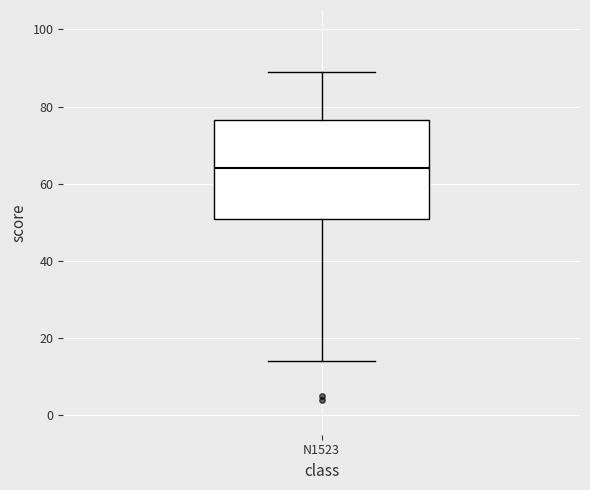

Read this box plot against the y-axis: the position of the median line, the range covered by the box, and the ends of both whiskers. The values are not printed on the chart, so give them approximately, as read against the axis.

median 64, box 50 to 76, whiskers 14 to 90